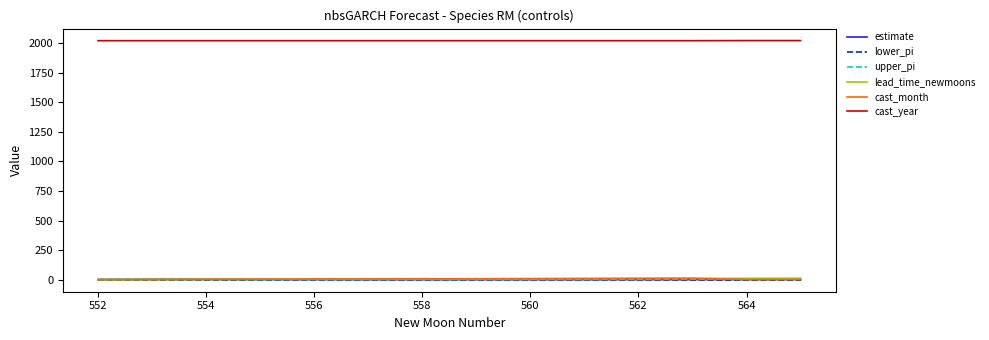

True or false: lead_time_newmoons and cast_year intersect in this chart.

False